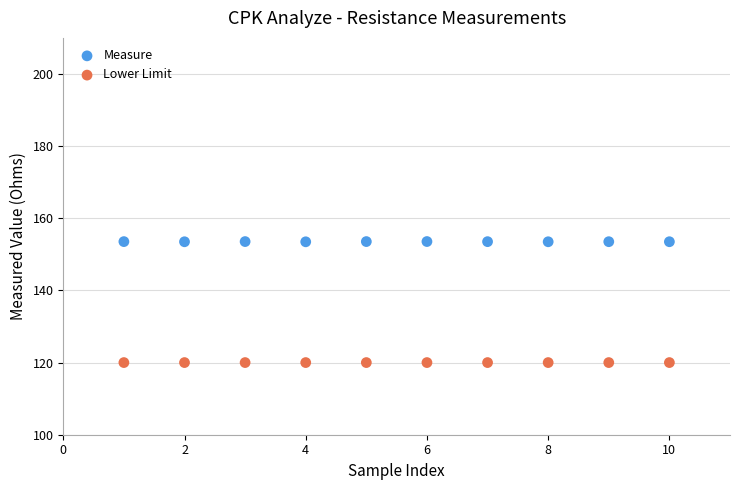

Which series reaches the minimum Y coordinate?

Lower Limit